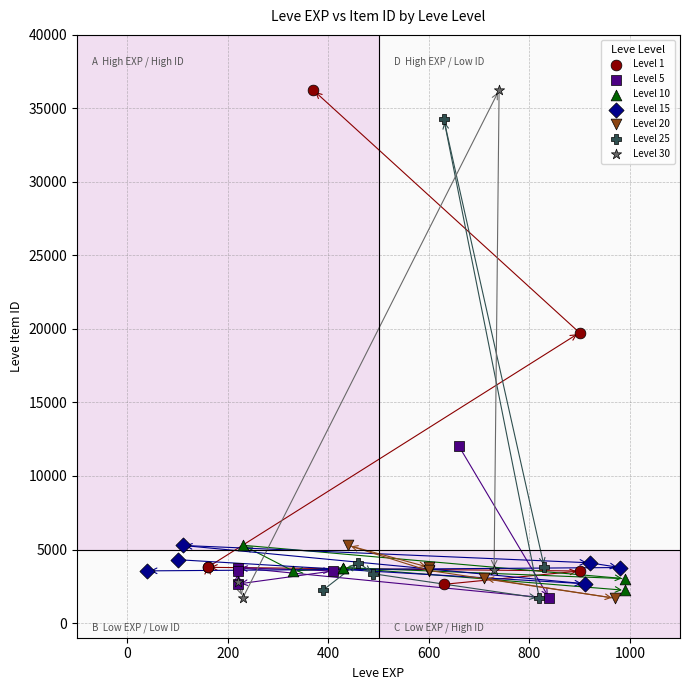

What are all the series names shown in the legend?

Level 1, Level 5, Level 10, Level 15, Level 20, Level 25, Level 30